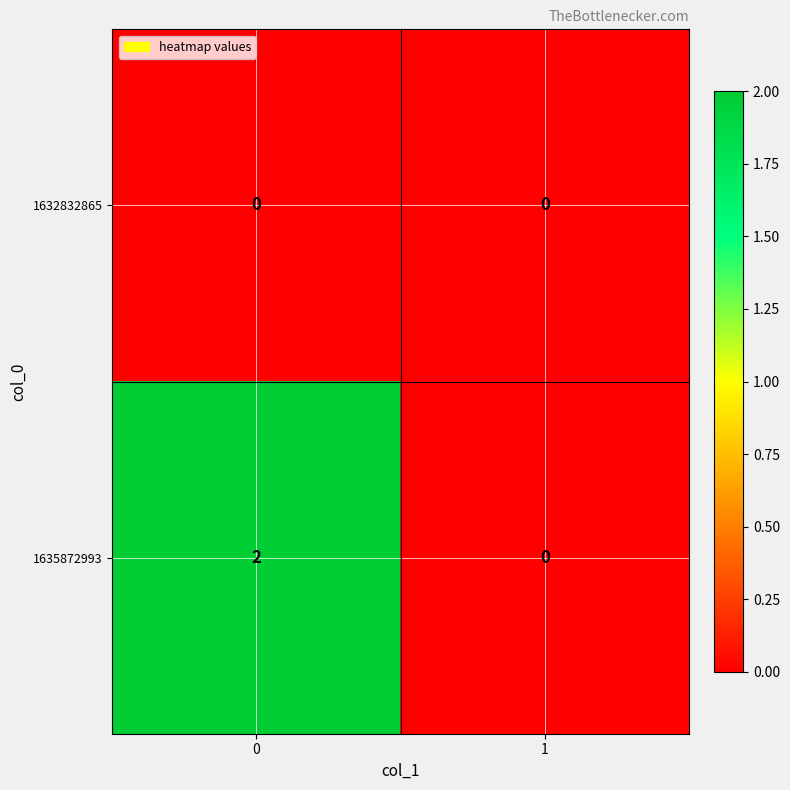

What is the difference between the highest and lowest values at 0?

2